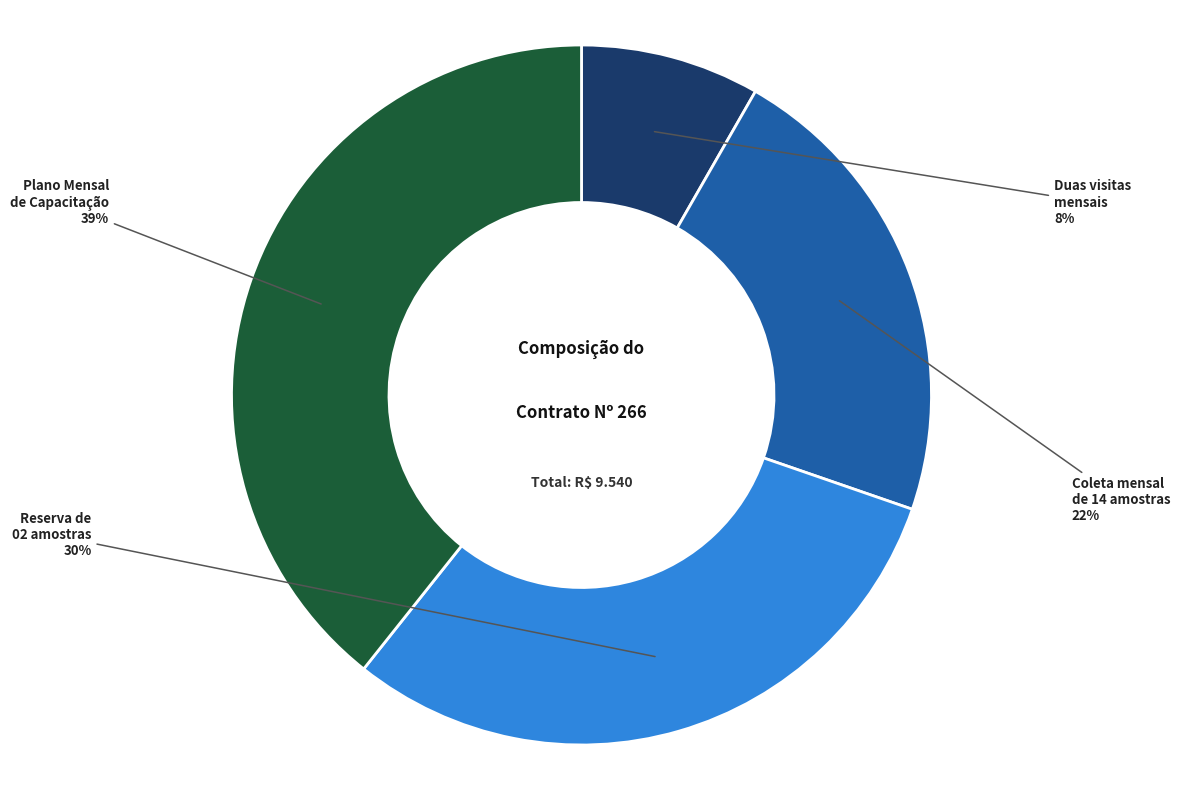

To the nearest percent, what is the difference between the largest and smallest slice percentages?

31%